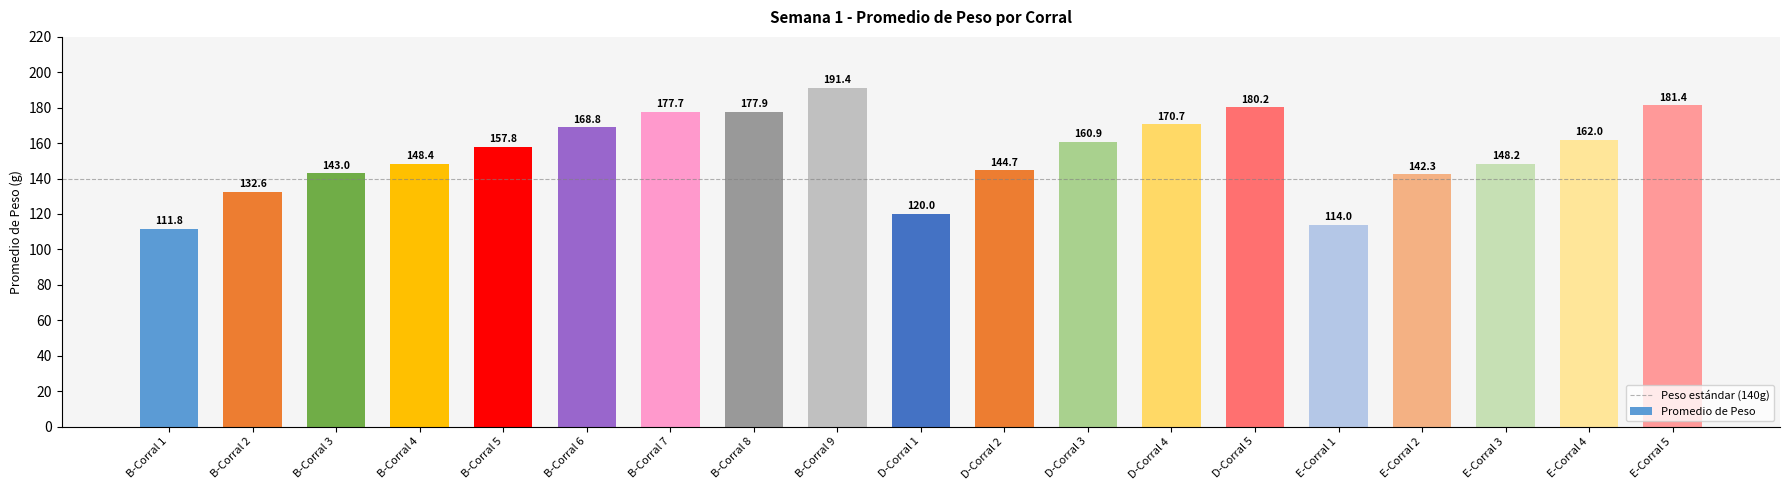

List the labels in order of value, largest first.

B-Corral 9, E-Corral 5, D-Corral 5, B-Corral 8, B-Corral 7, D-Corral 4, B-Corral 6, E-Corral 4, D-Corral 3, B-Corral 5, B-Corral 4, E-Corral 3, D-Corral 2, B-Corral 3, E-Corral 2, B-Corral 2, D-Corral 1, E-Corral 1, B-Corral 1